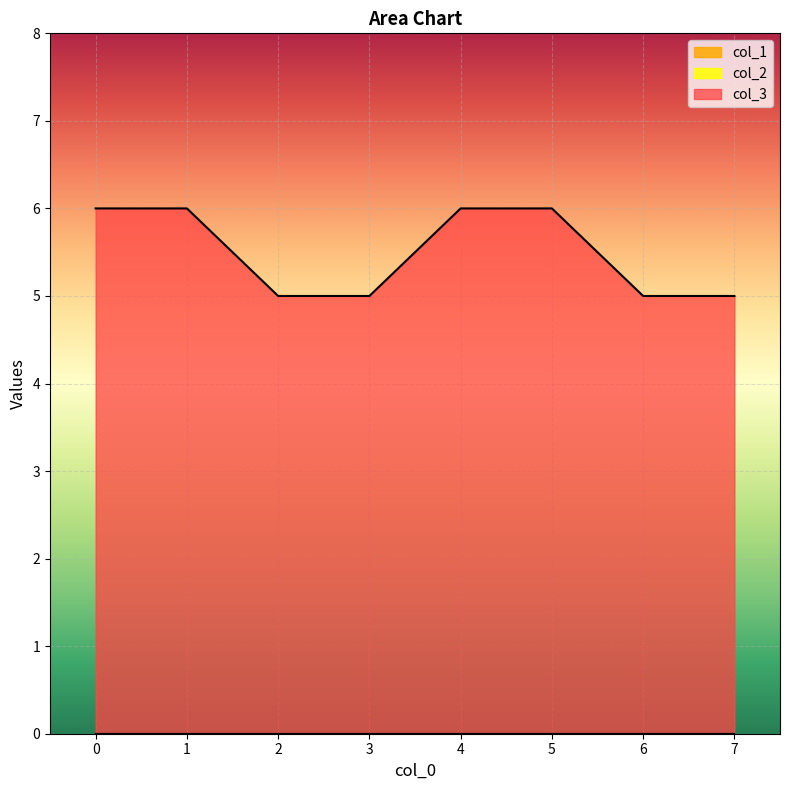

Between 2 and 3, which is larger?

2